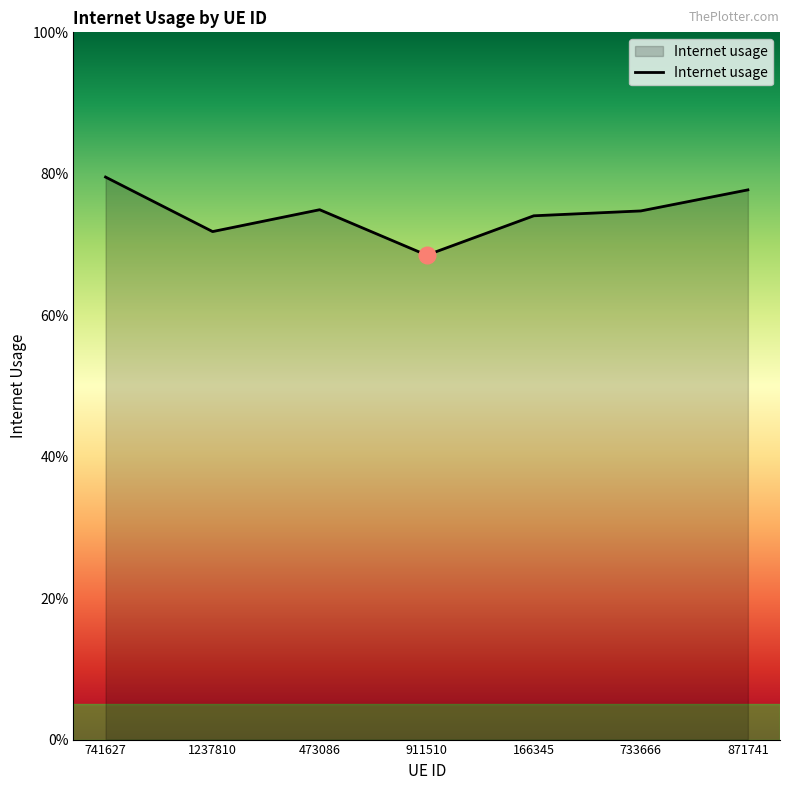

Where is the first local minimum?

1237810